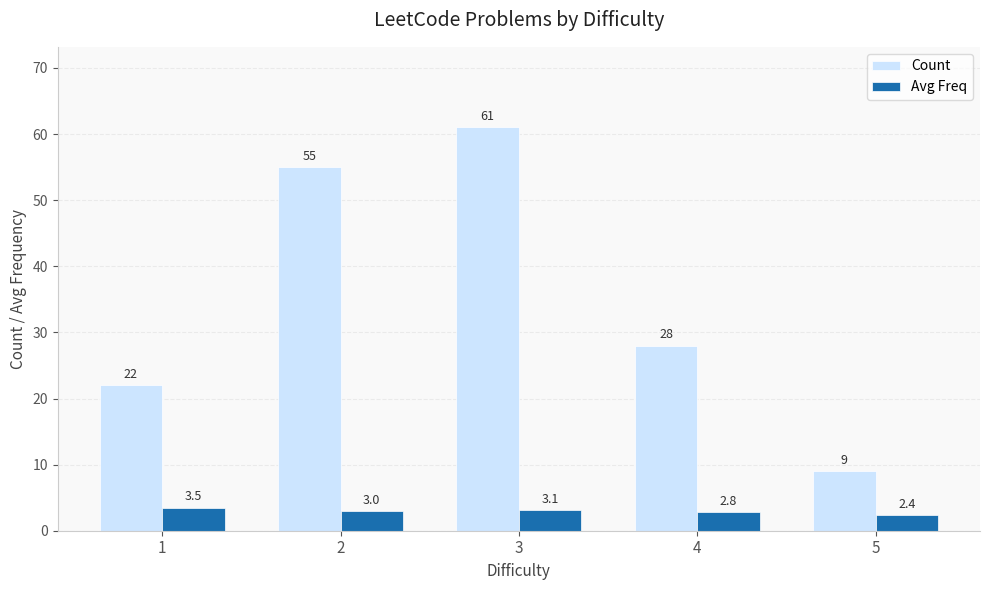

What value does the Avg Freq series have at 5?

2.4